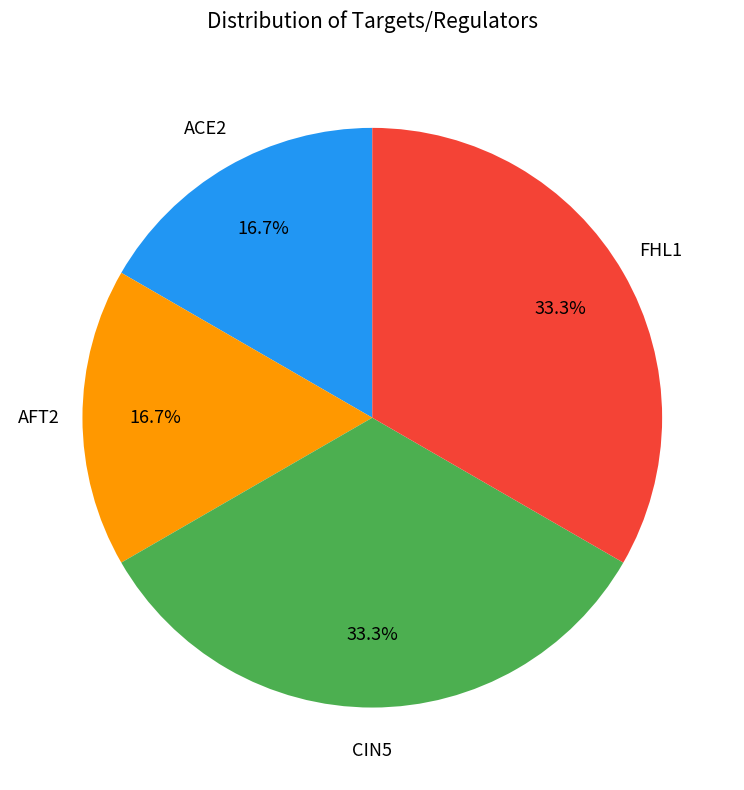

Is there any slice that represents more than half of the pie?

No